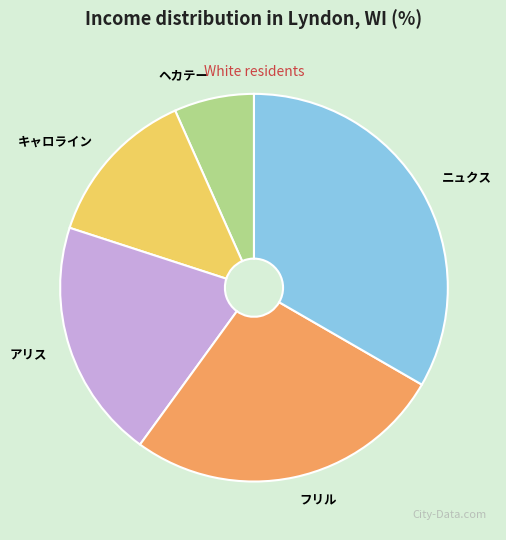

How many slices are in this pie chart?

5